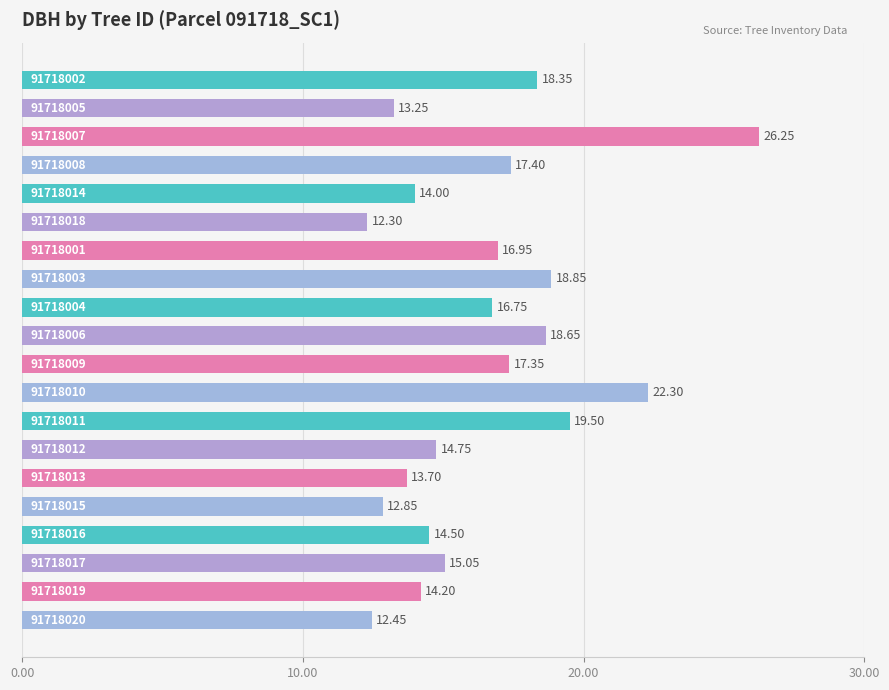

How many bars are there in total?

20